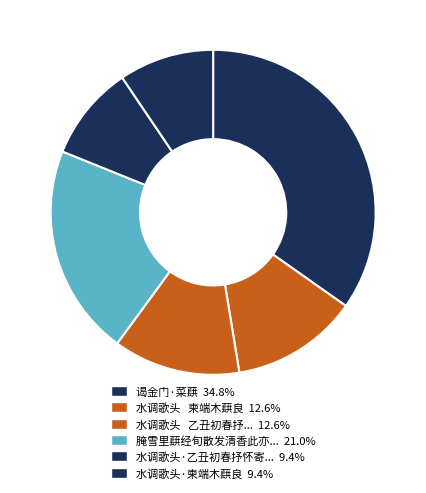

Count the number of slices in the pie.

6